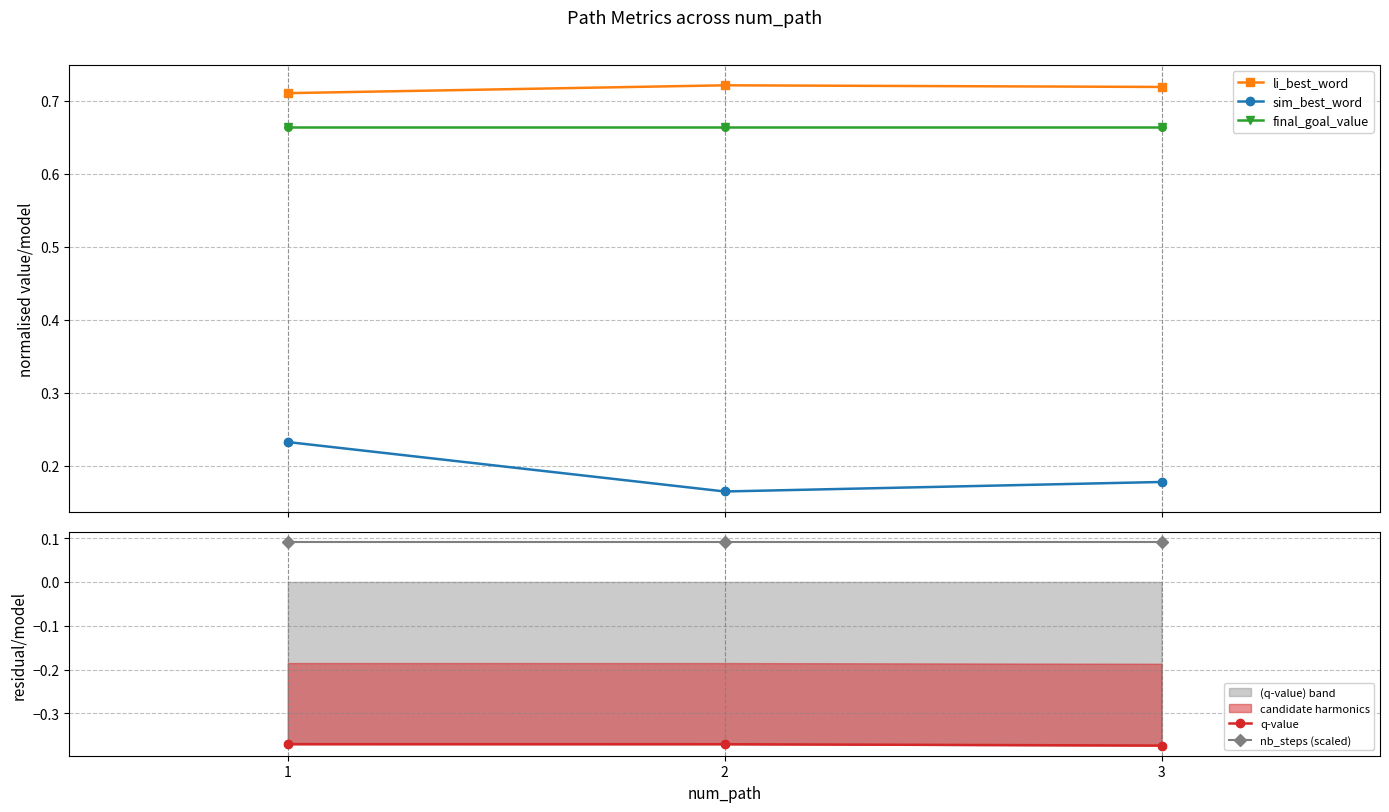

Is the value of final_goal_value at 3 greater than the value of li_best_word at 2?

No